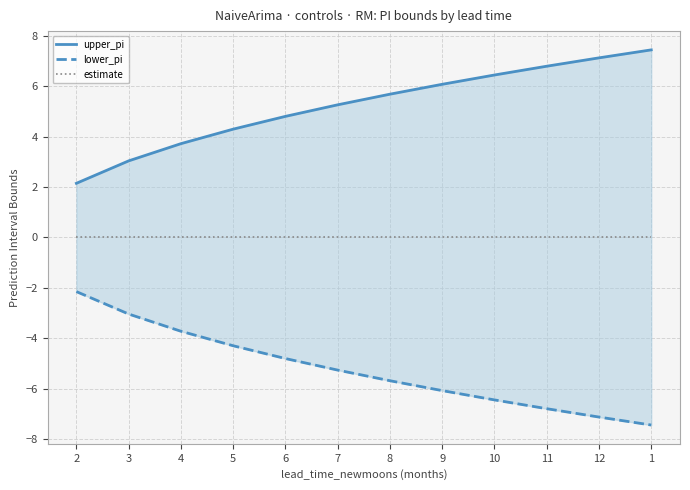

What are all the series names shown in the legend?

upper_pi, lower_pi, estimate